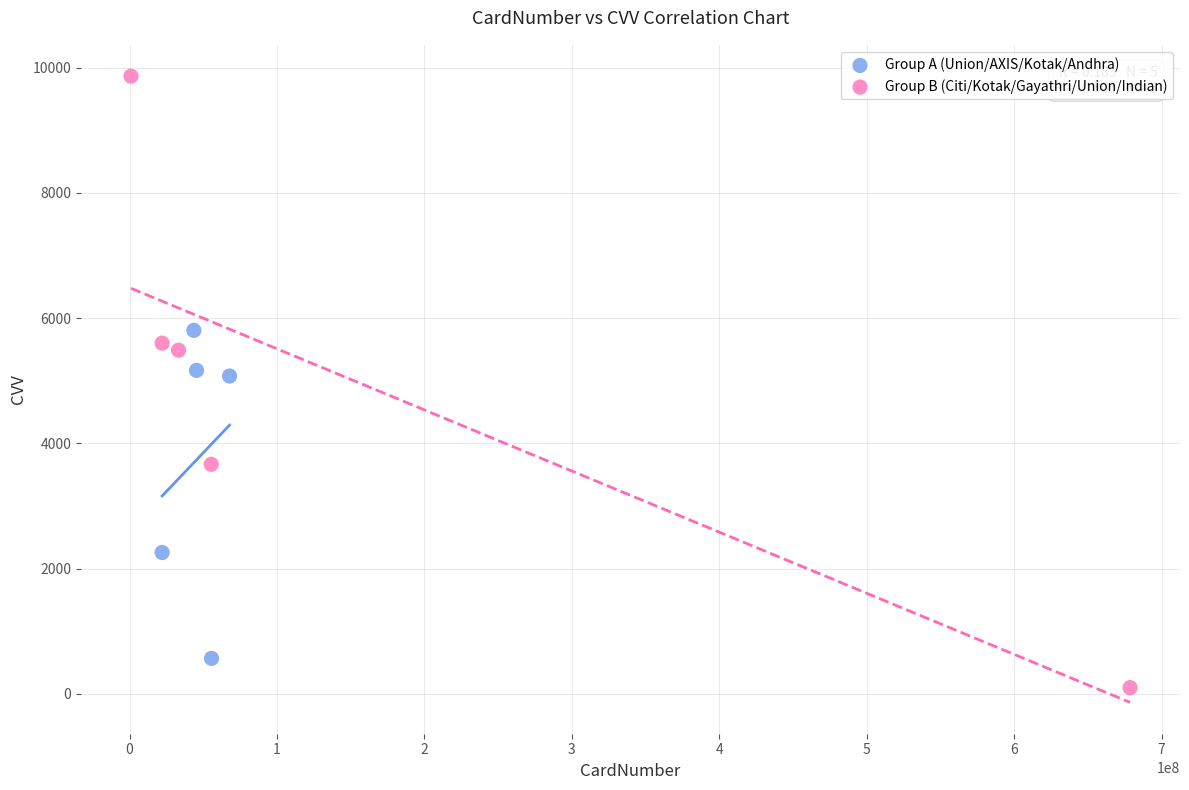

What are all the series names shown in the legend?

Group A (Union/AXIS/Kotak/Andhra), Group B (Citi/Kotak/Gayathri/Union/Indian)